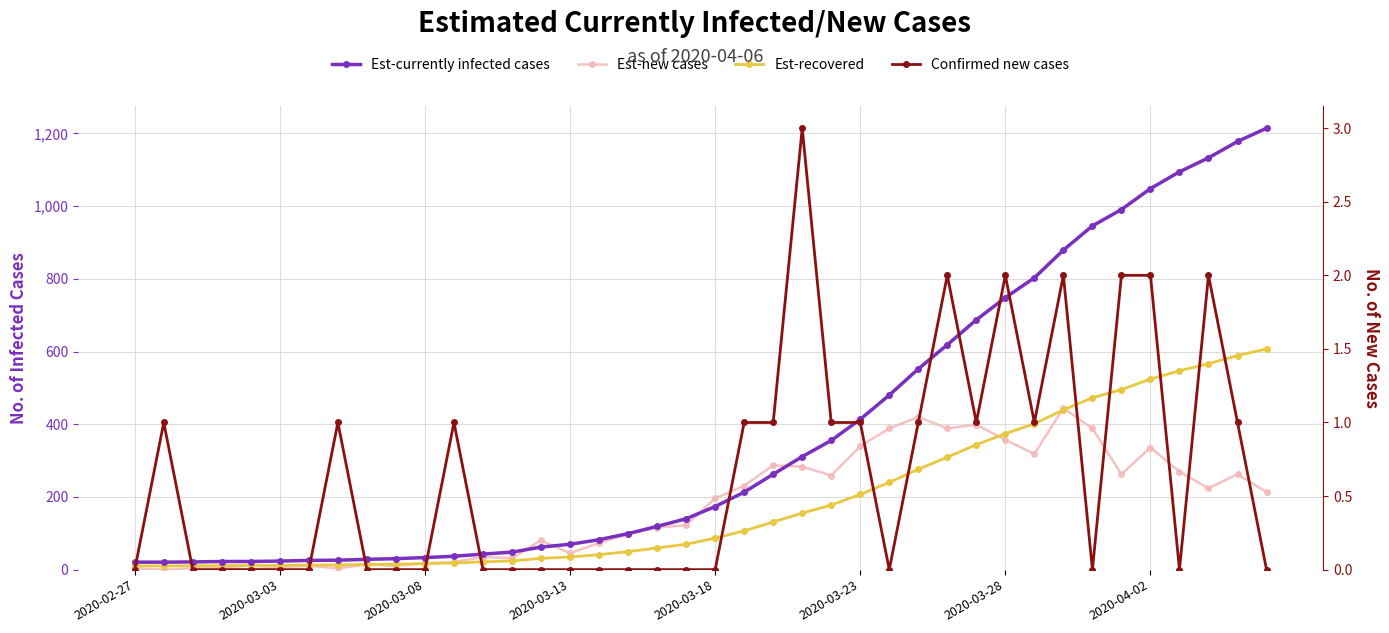

What is the difference between the second highest and second lowest values in the Est-currently infected cases series?

1157.4